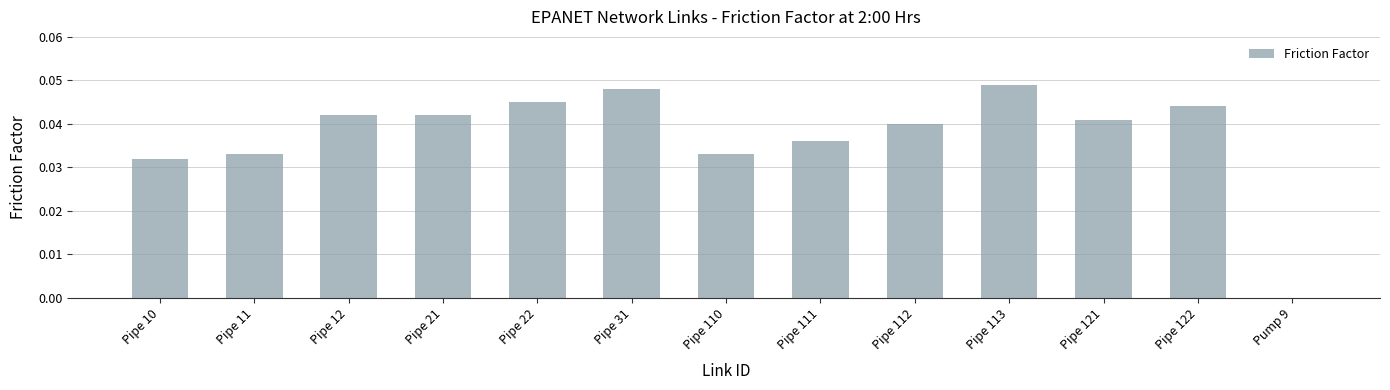

Count the values in the range 0 to 1.

13